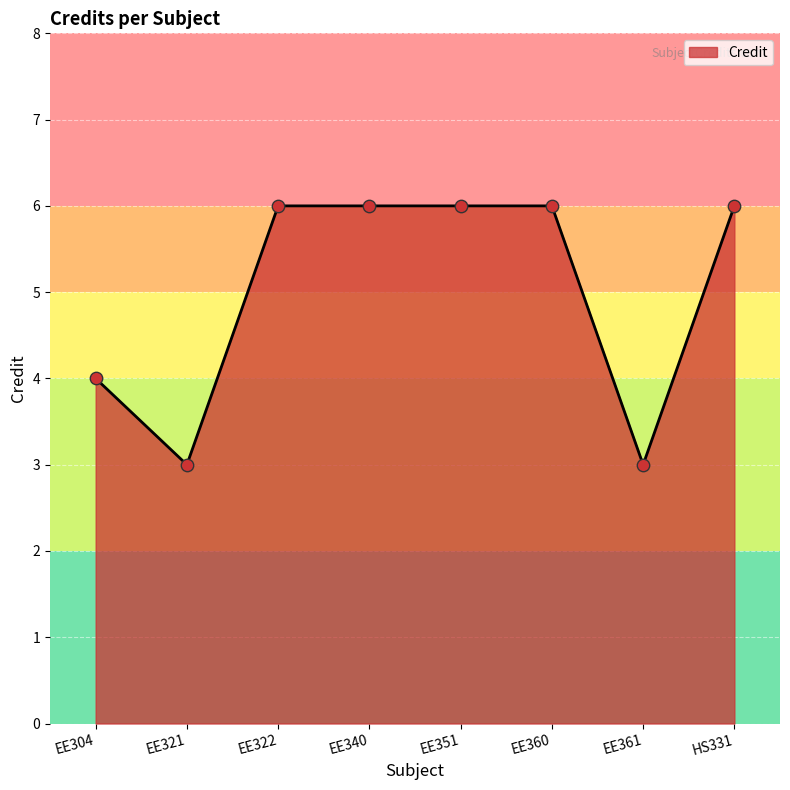

Which has a higher value, EE304 or EE351?

EE351